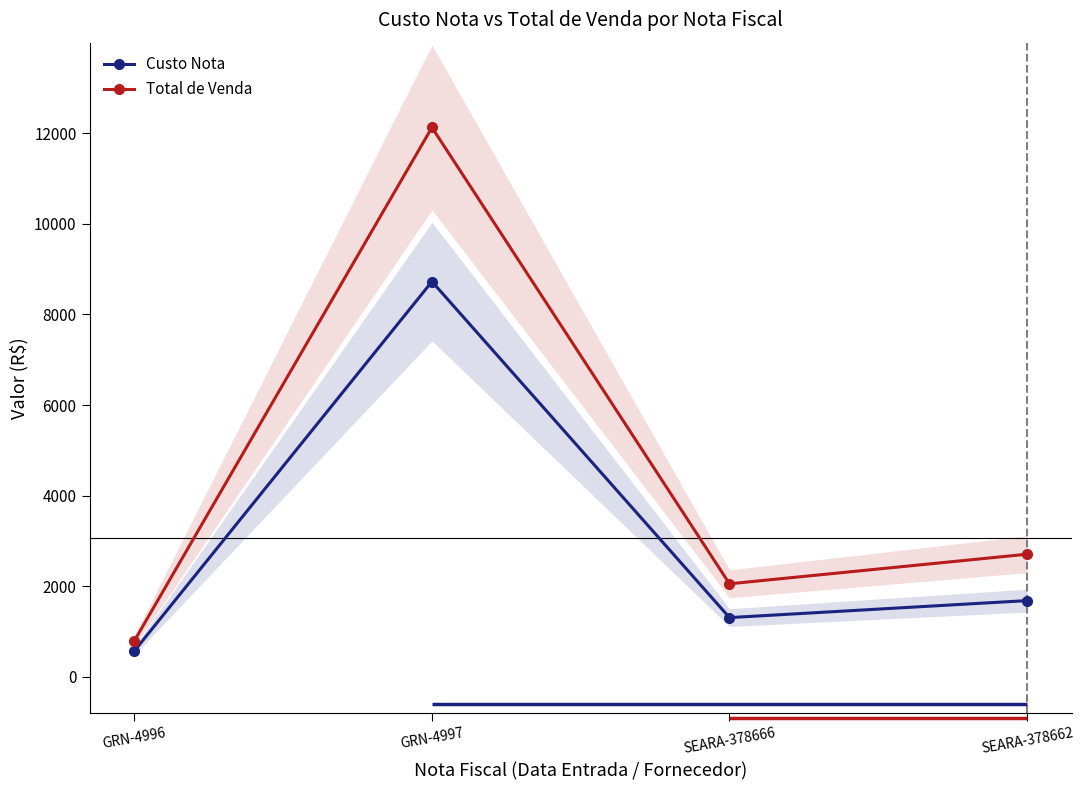

What is the value of the Total de Venda point at the 4th from the left?

2707.3